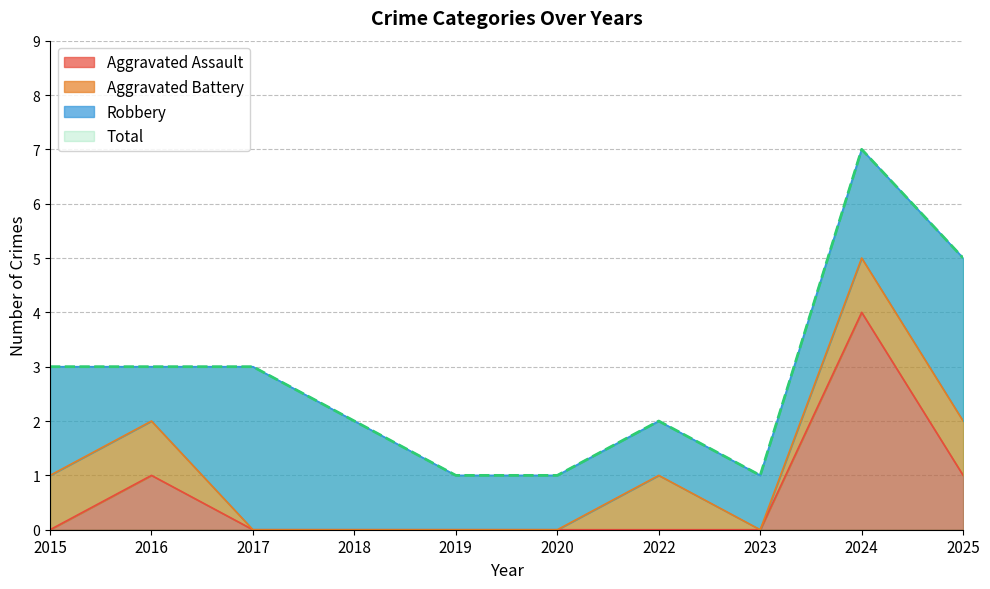

Is it true that Aggravated Assault equals 1 at 2015?

False